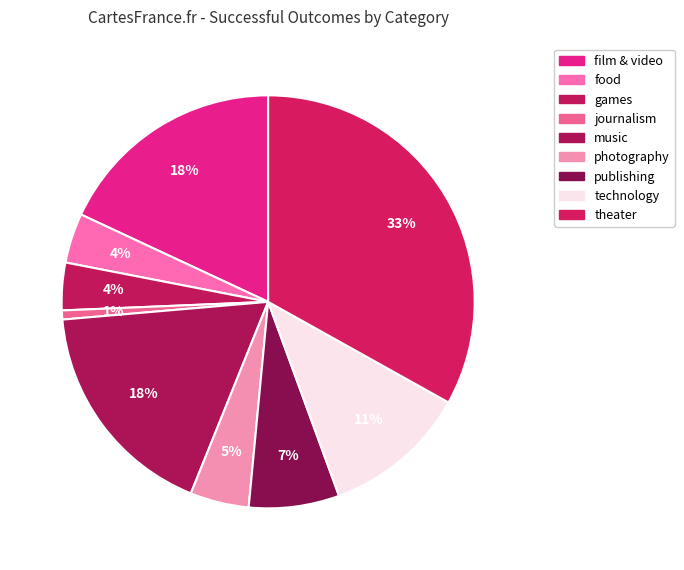

What is the largest slice in the pie chart?

theater